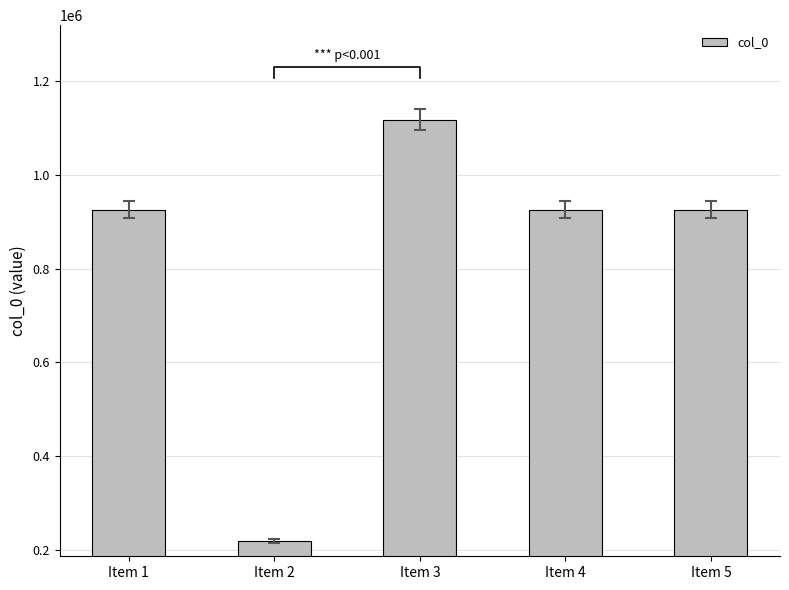

Reading left to right, what are all the values shown in this chart?

925264	219958	1117270	925265	925296